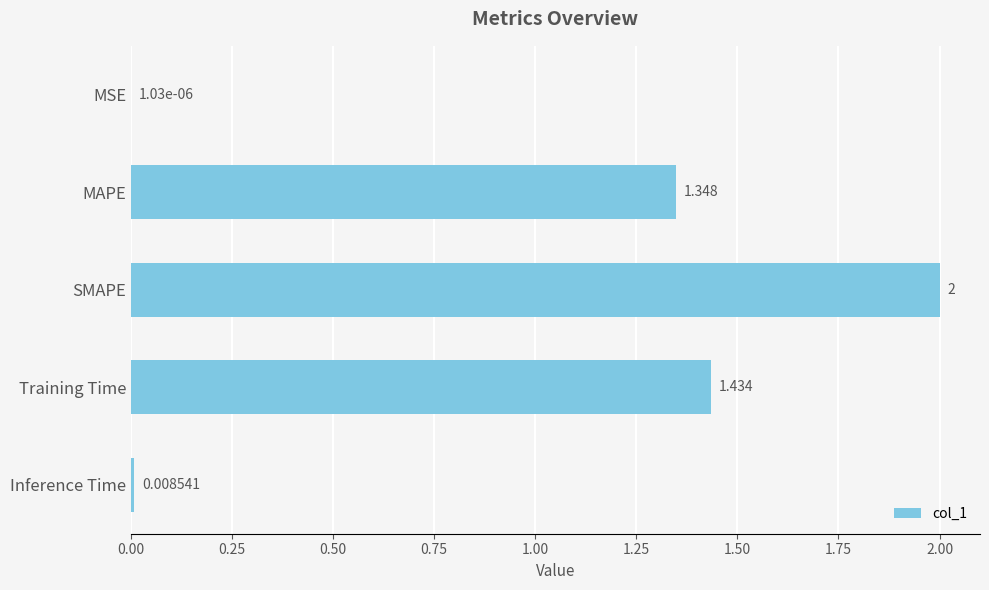

At which category does the chart reach its peak across all series?

SMAPE